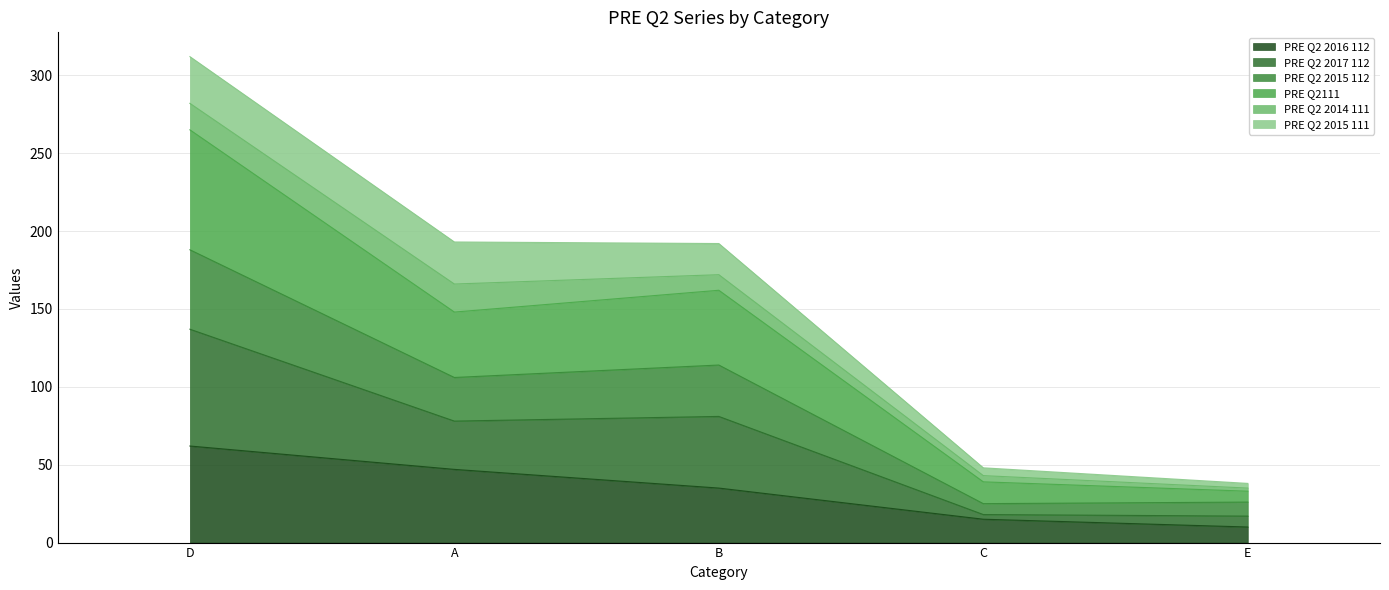

Where is the first local minimum for PRE Q2111?

A